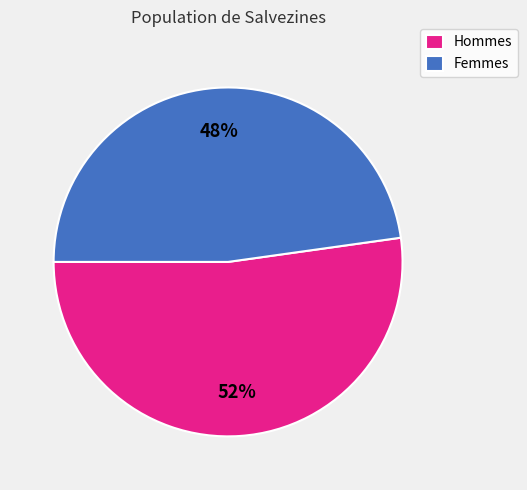

Is the sum of Femmes and Hommes greater than half?

Yes